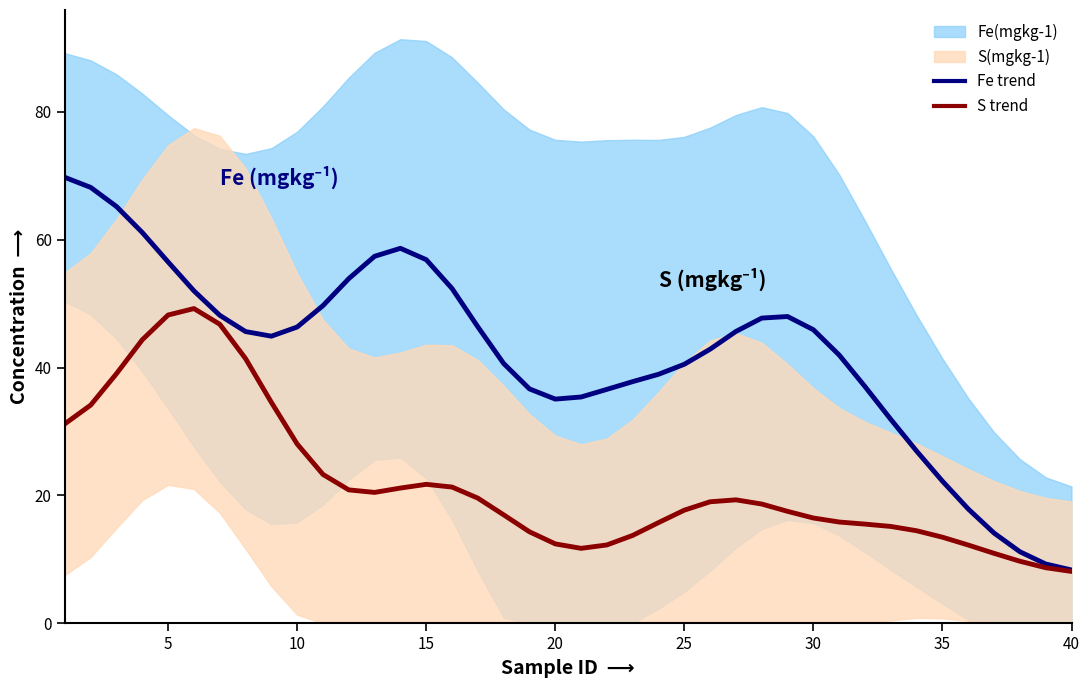

How many interior local valleys does the S trend series have?

2